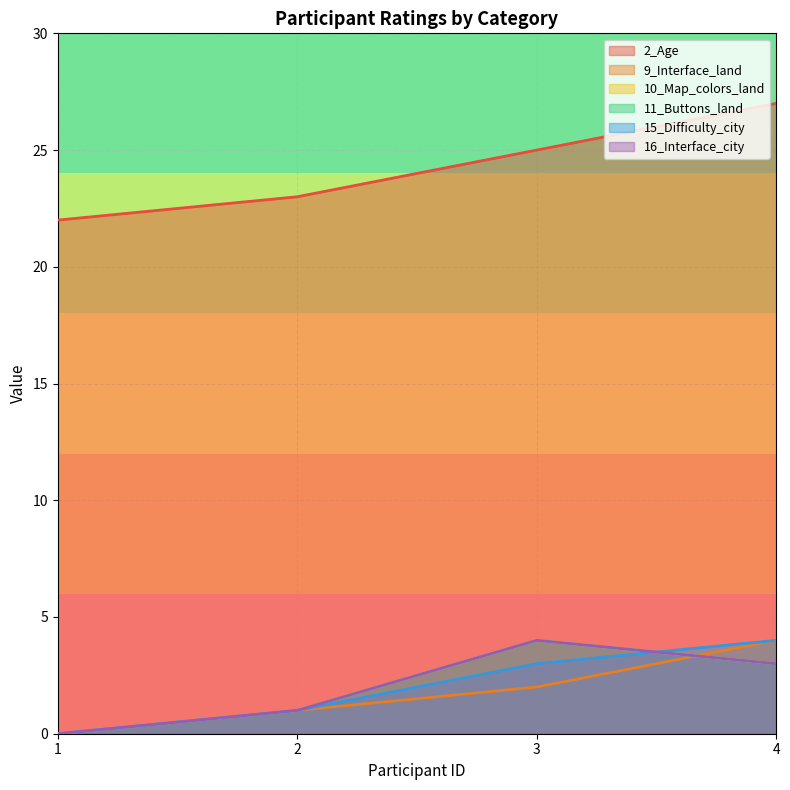

Which series has the largest total across all categories?

2_Age